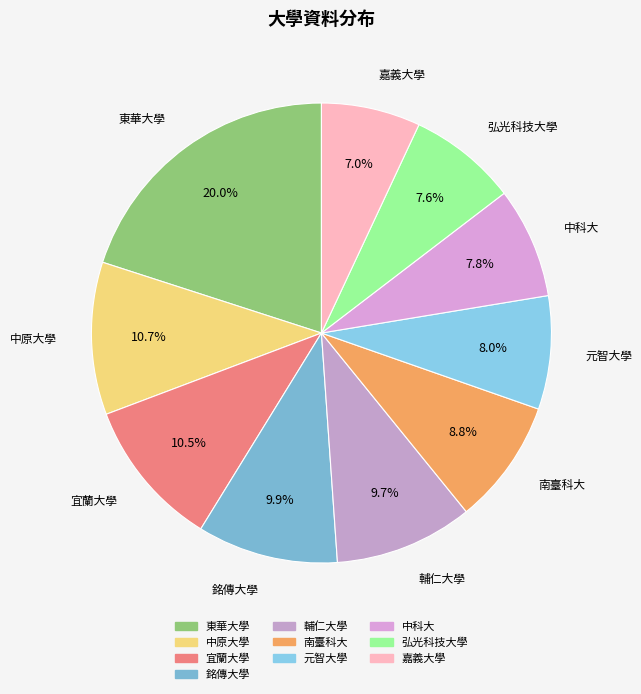

Which slice is the smallest?

嘉義大學